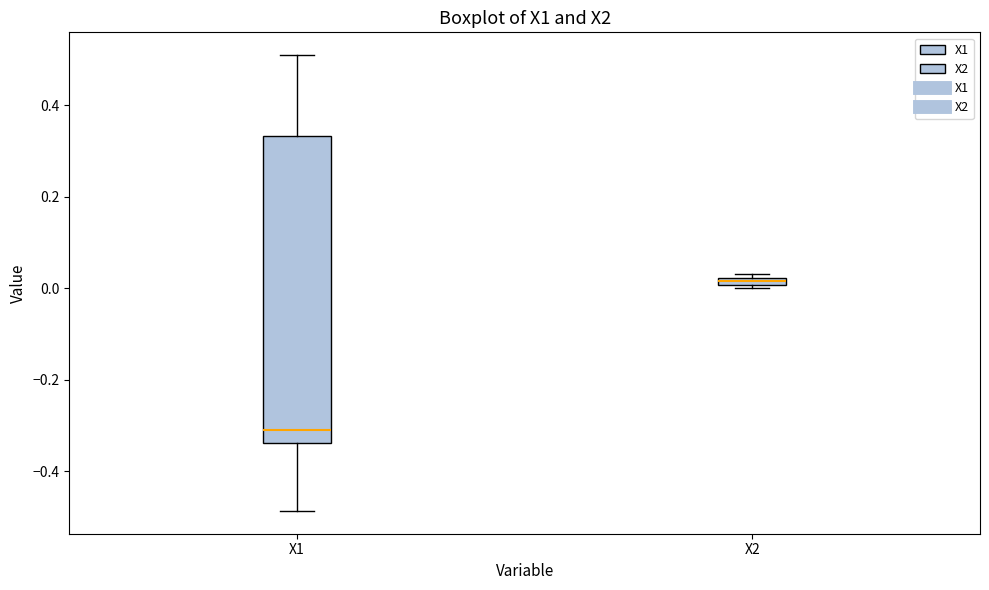

Comparing the boxes themselves (not the whiskers), which one is the tallest?

X1